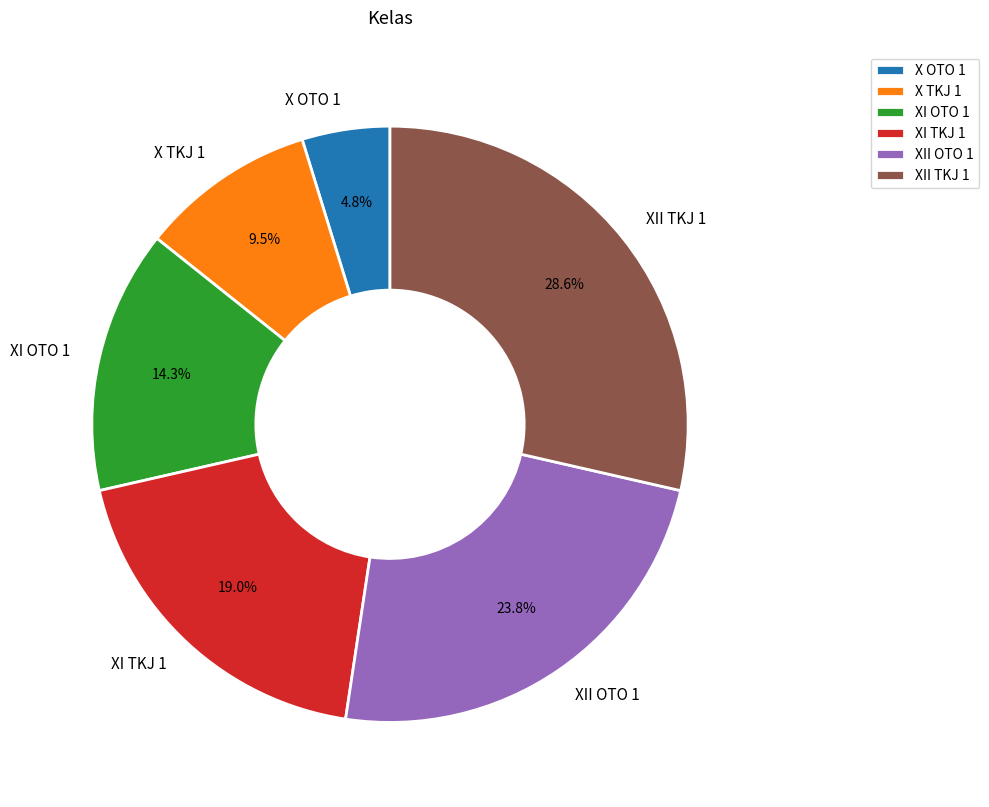

What is the ratio of the value at X OTO 1 to the value at X TKJ 1?

0.5